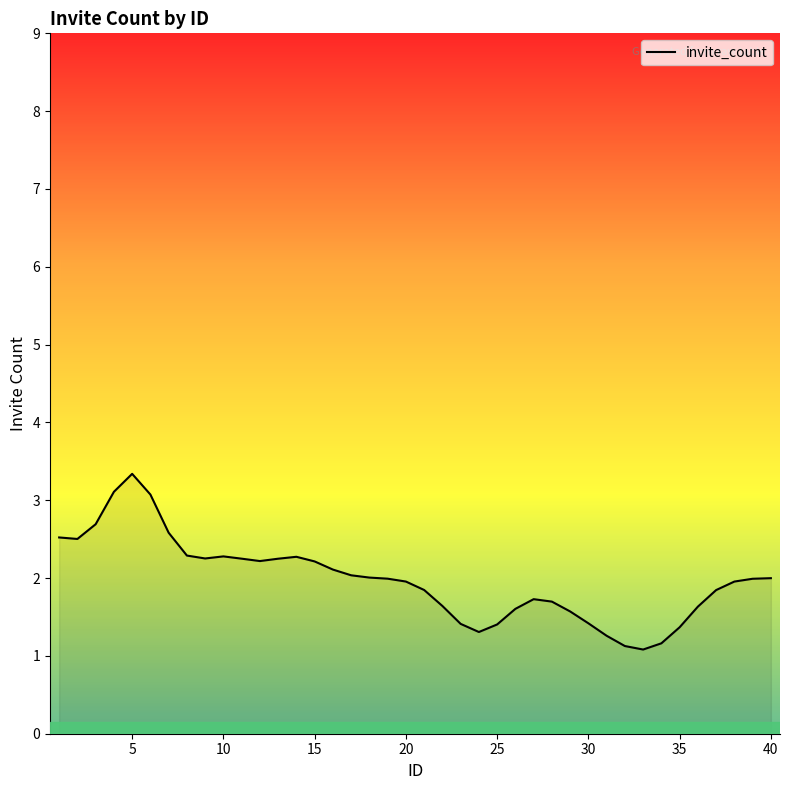

The value of invite_count at 30 is 1.4. True or false?

True